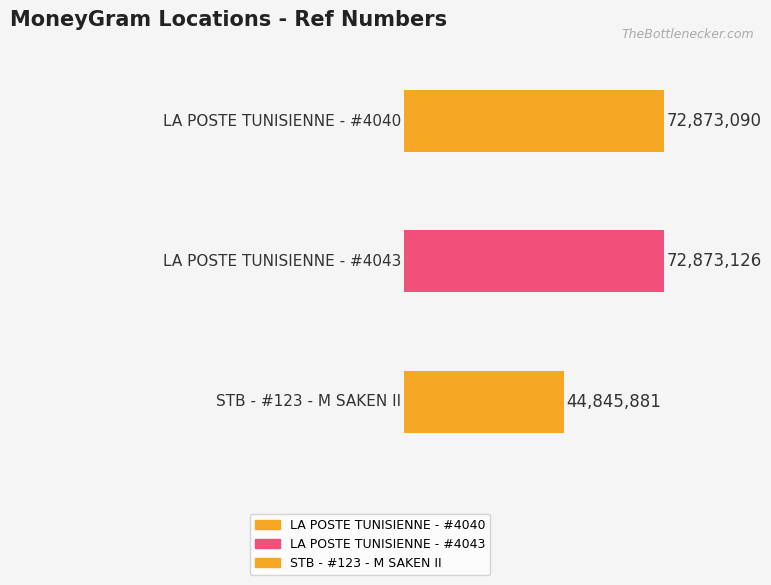

What is the label of the 1st bar from the right?

STB - #123 - M SAKEN II